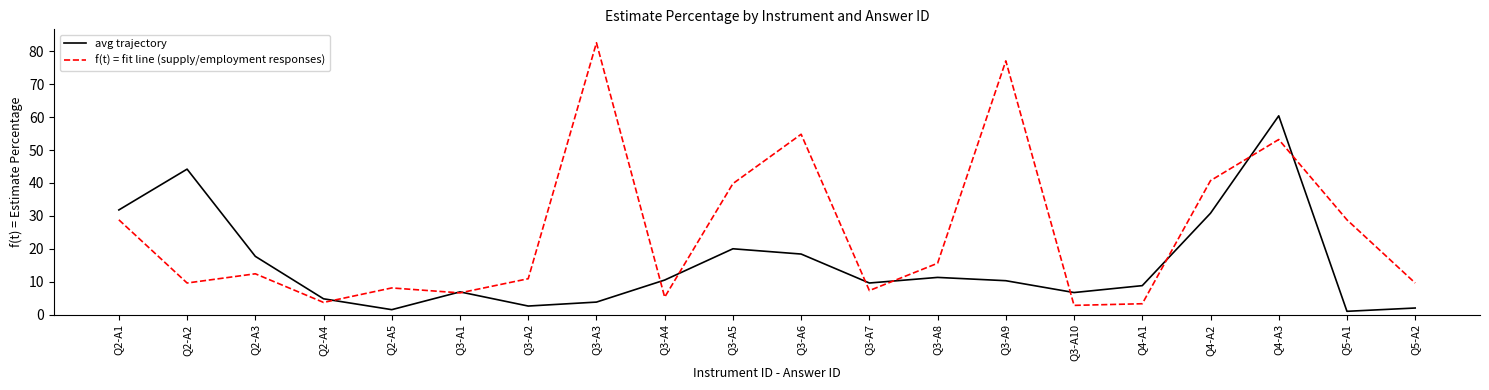

How many lines are shown in the chart?

2